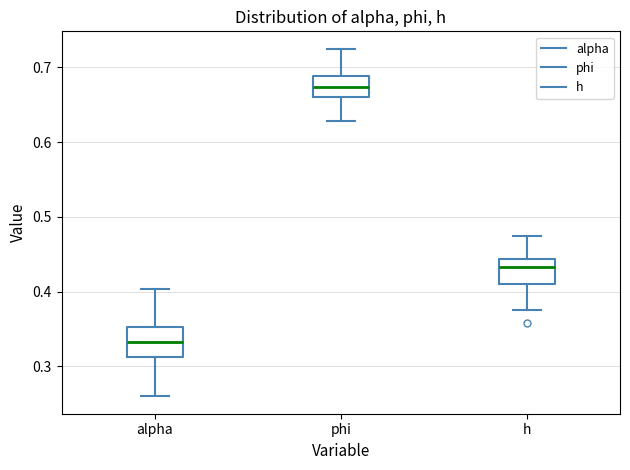

Which box has the highest median line?

phi